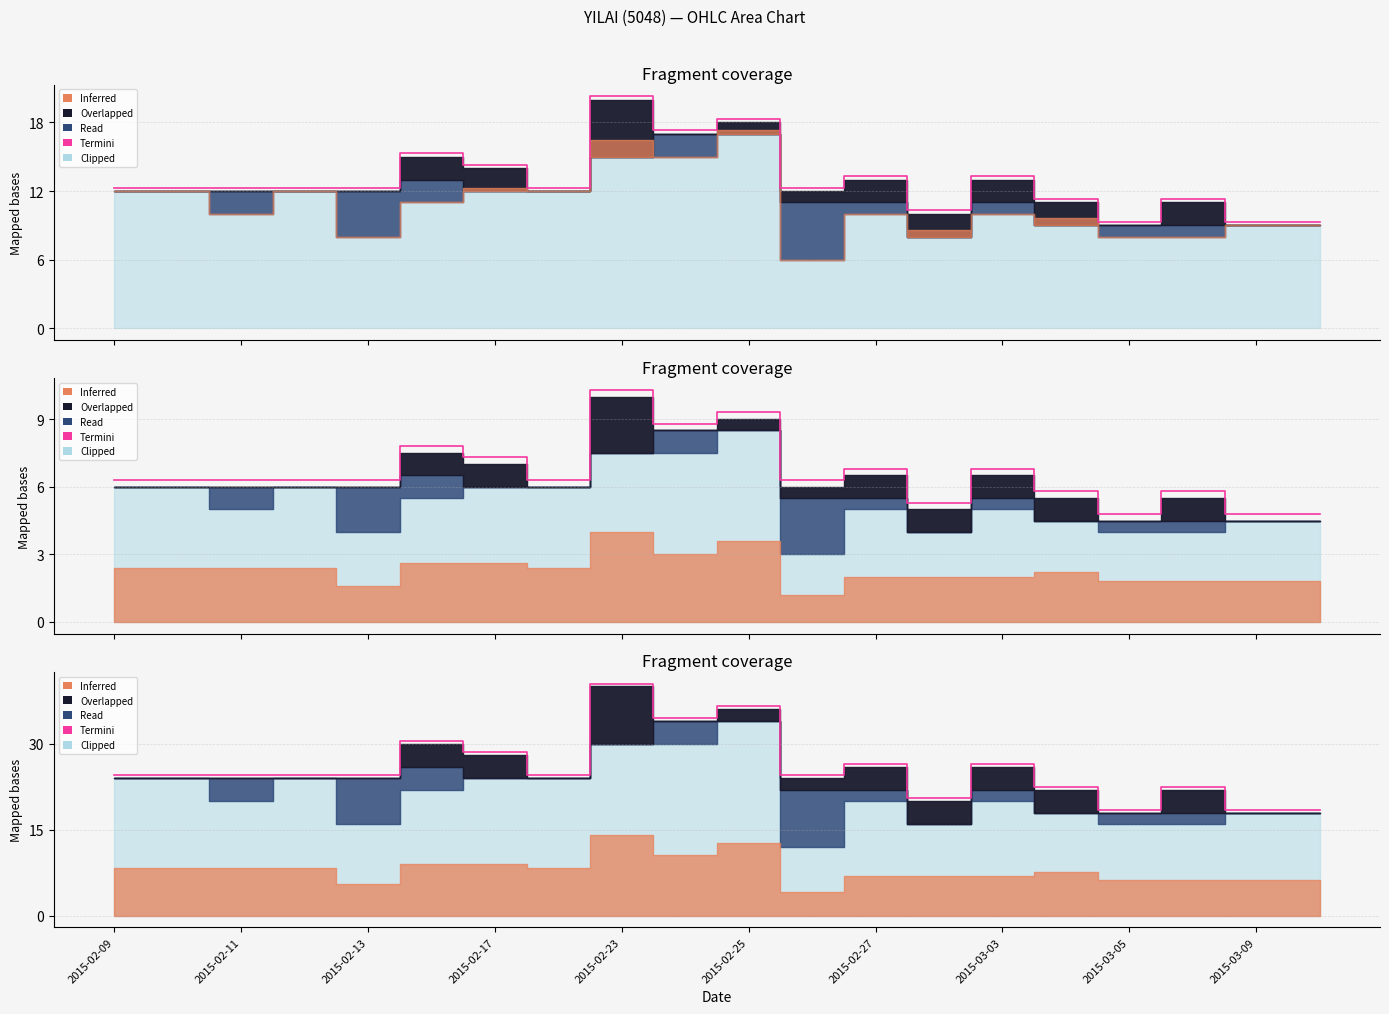

What is the difference between the second highest and minimum values?

18.0